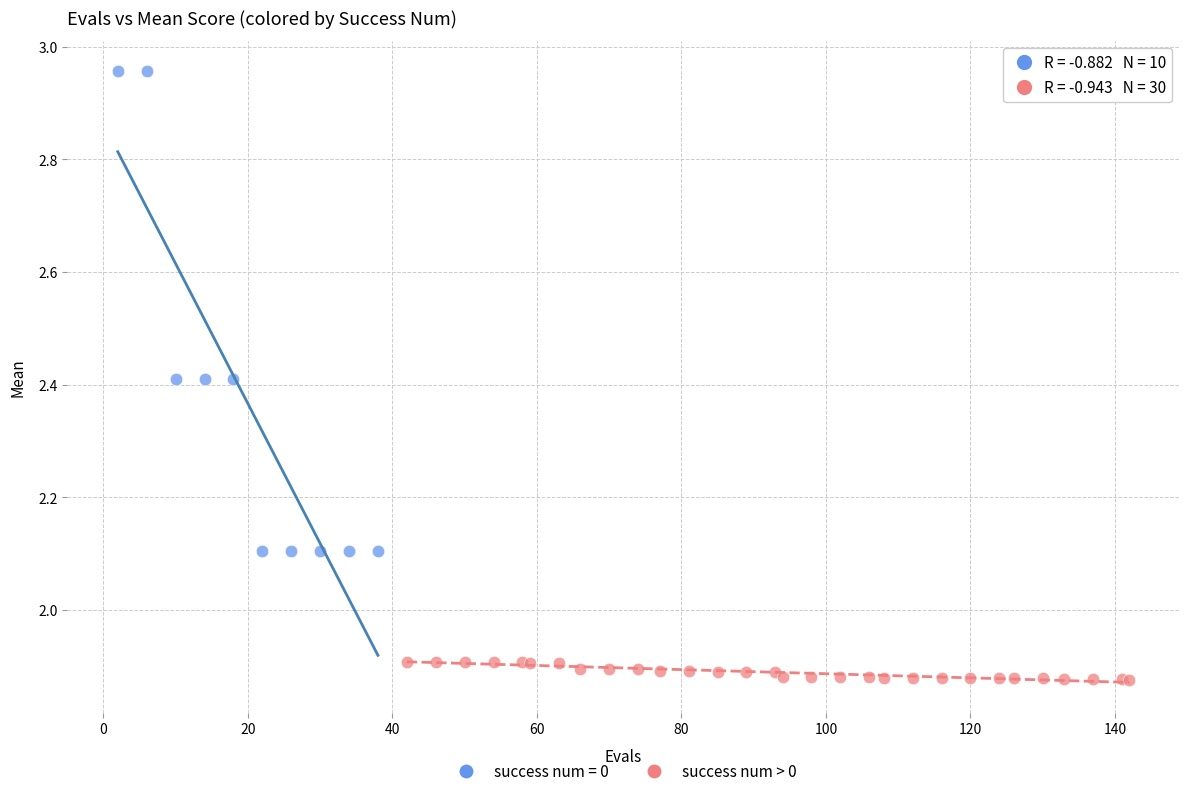

Which series contains the highest Y value?

success num = 0